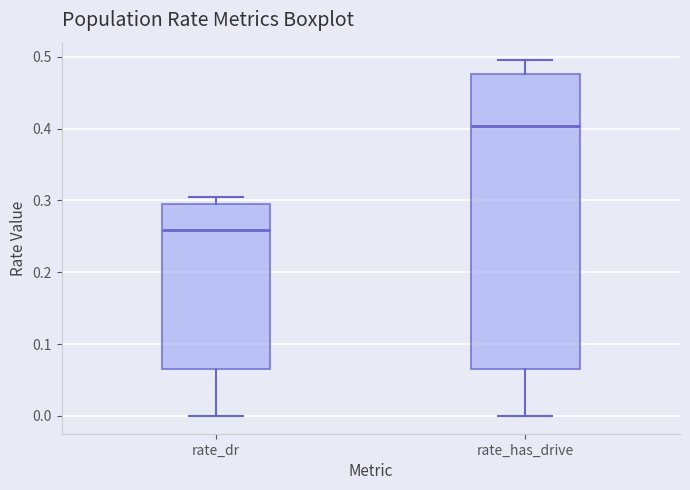

Where does the upper whisker of the box for rate_has_drive end on the y-axis? The values are not printed on the chart, so give them approximately, as read against the axis.

0.49